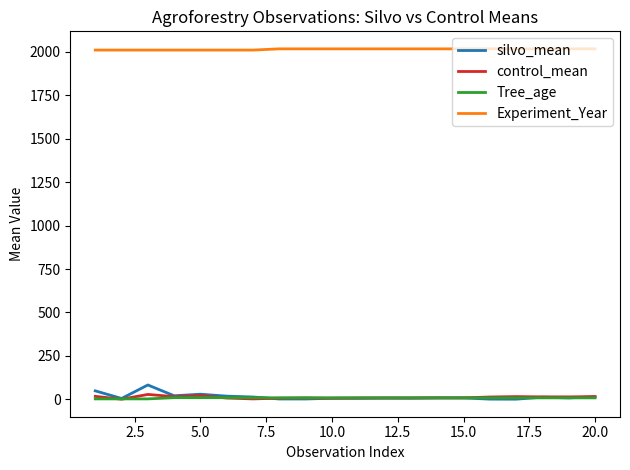

True or false: Tree_age and Experiment_Year intersect in this chart.

False